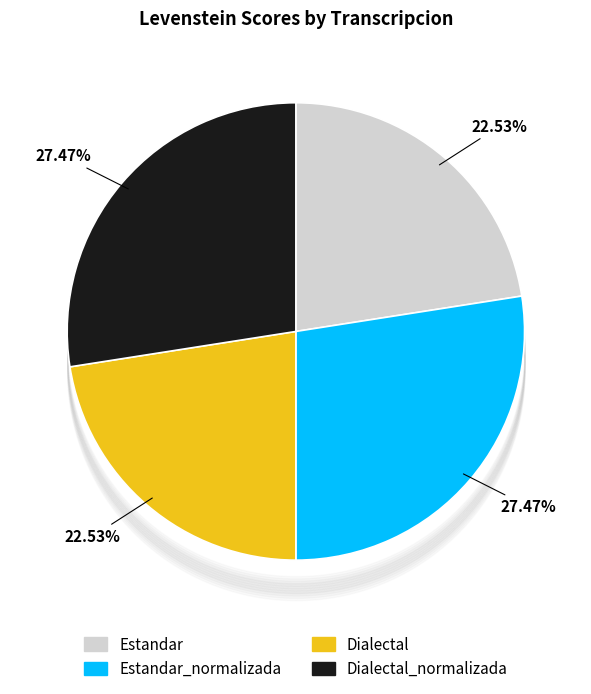

Is there any slice that represents more than half of the pie?

No